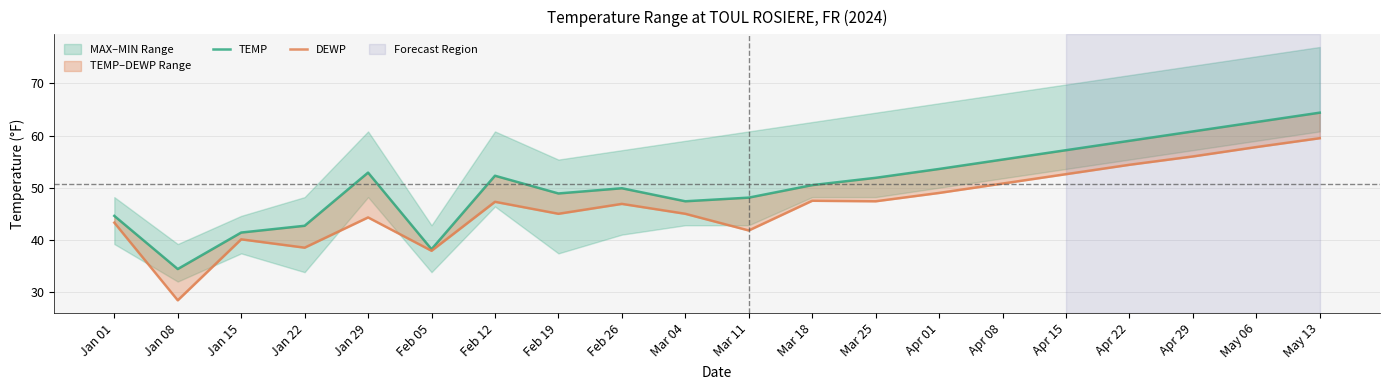

True or false: TEMP and DEWP intersect in this chart.

False